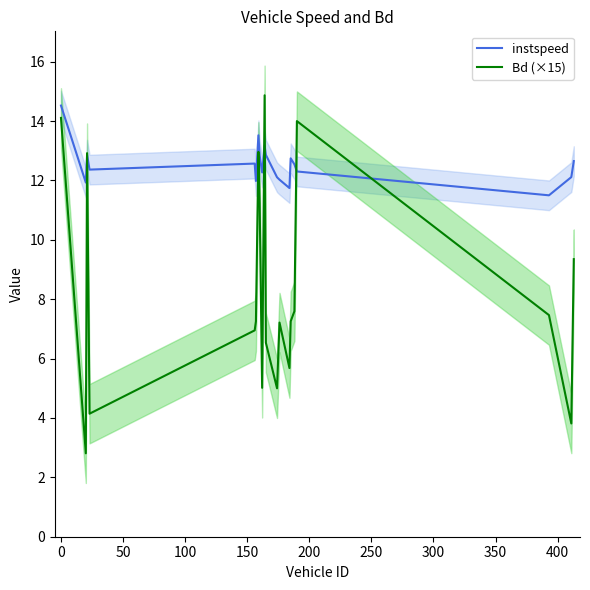

What is the maximum value for instspeed?

14.5